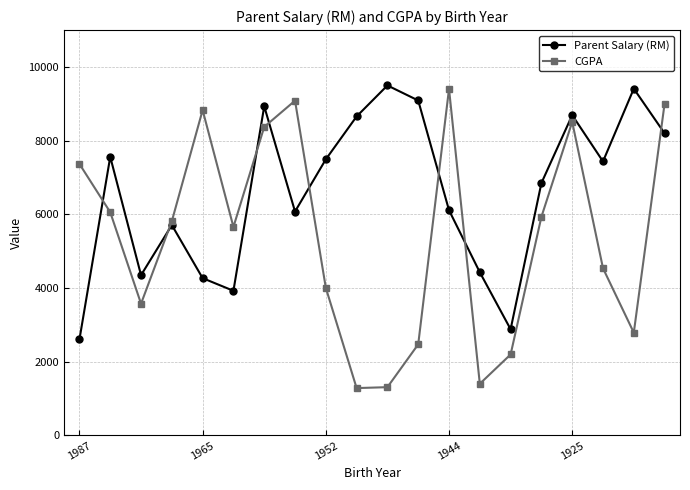

Rank the series by their average value, from highest to lowest.

Parent Salary (RM), CGPA